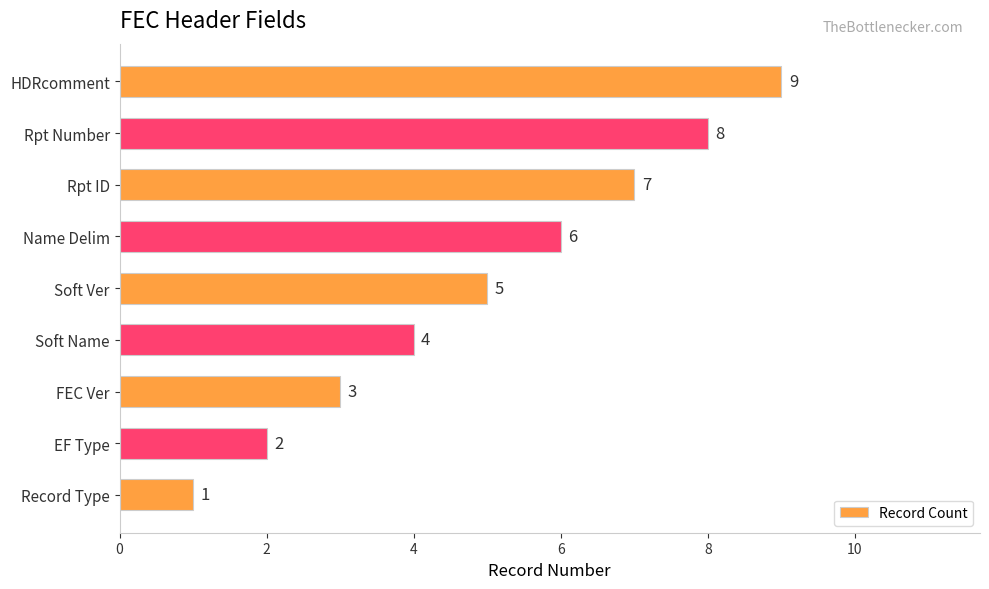

True or false: the data shows 11 at Rpt ID.

False